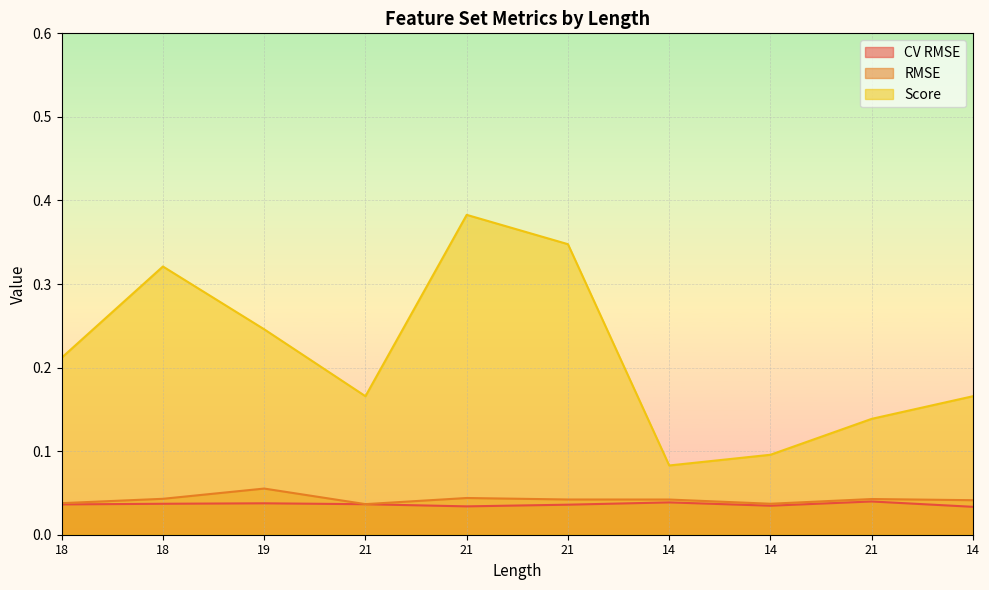

What is the label of the 8th point from the left?

14